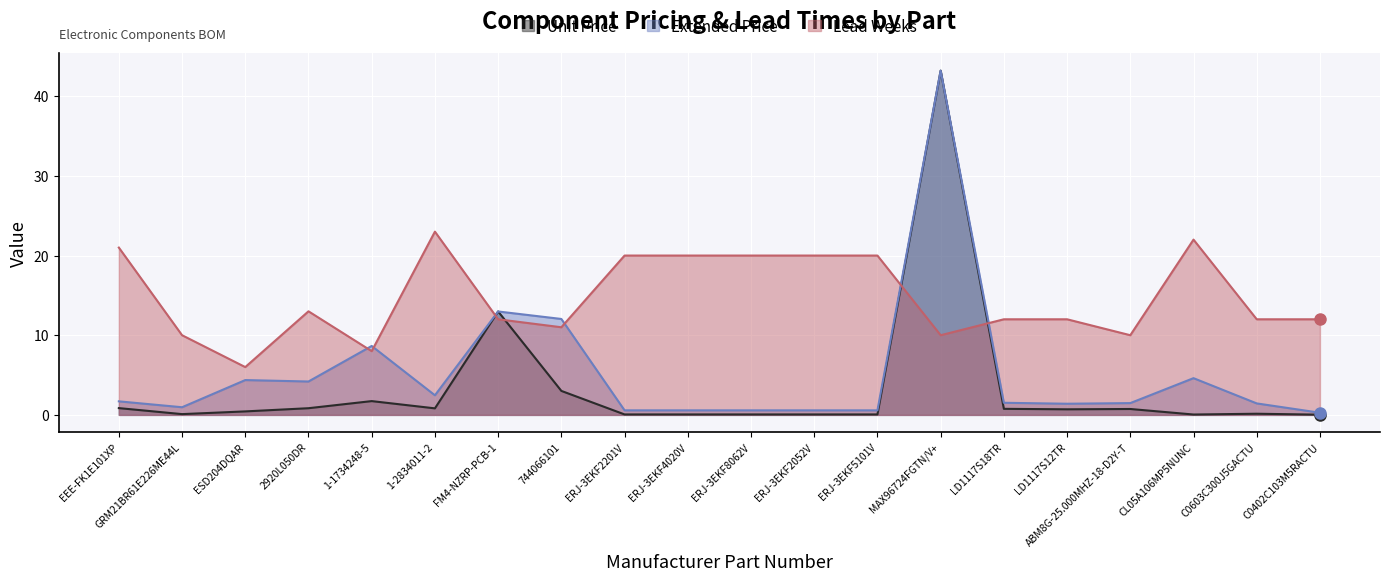

Where is the first local maximum for Extended Price?

ESD204DQAR